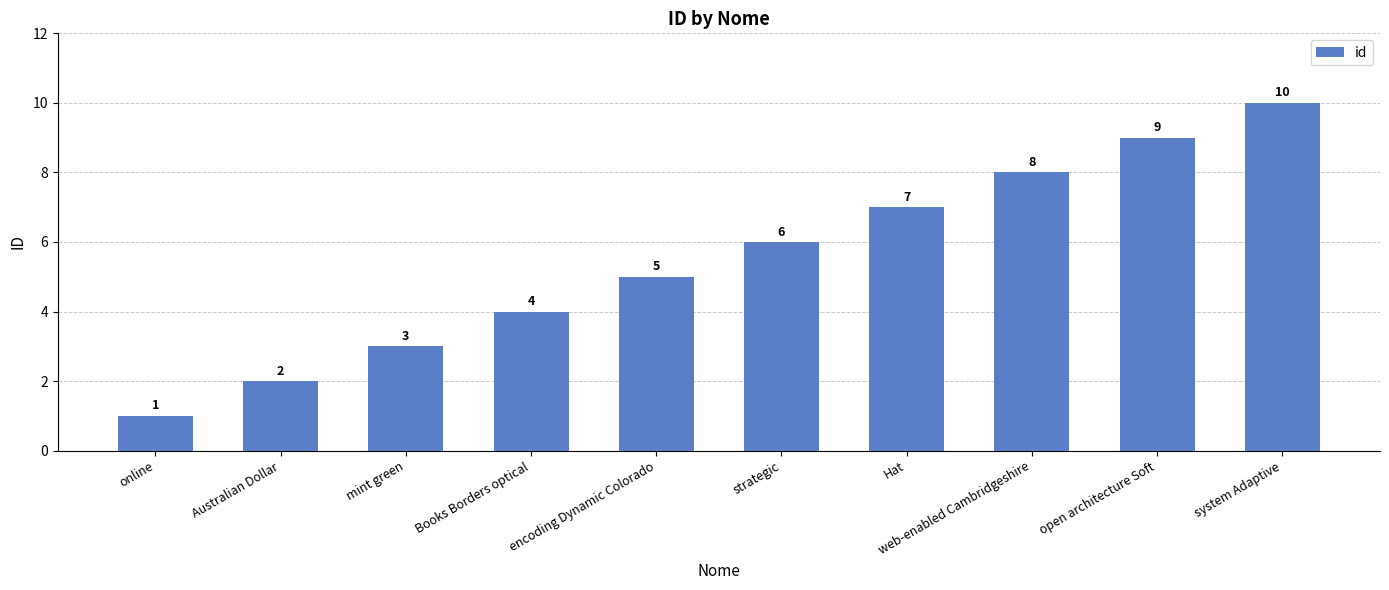

Reading right to left, what are all the values shown in this chart?

10	9	8	7	6	5	4	3	2	1